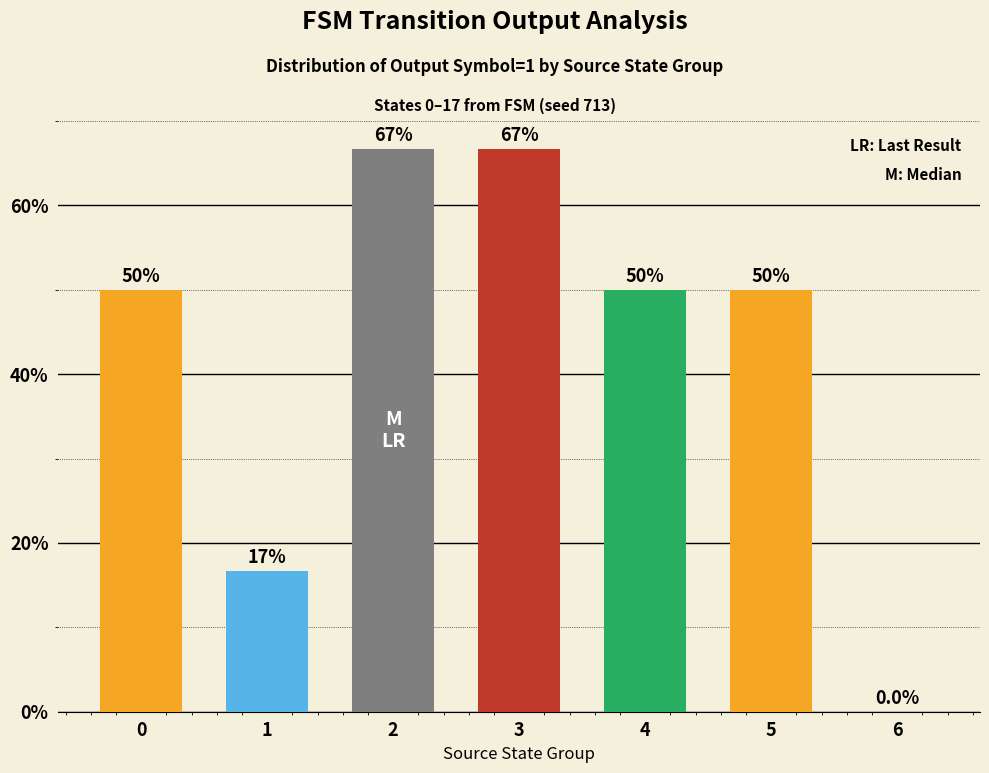

What is the sum of all values?

300.1